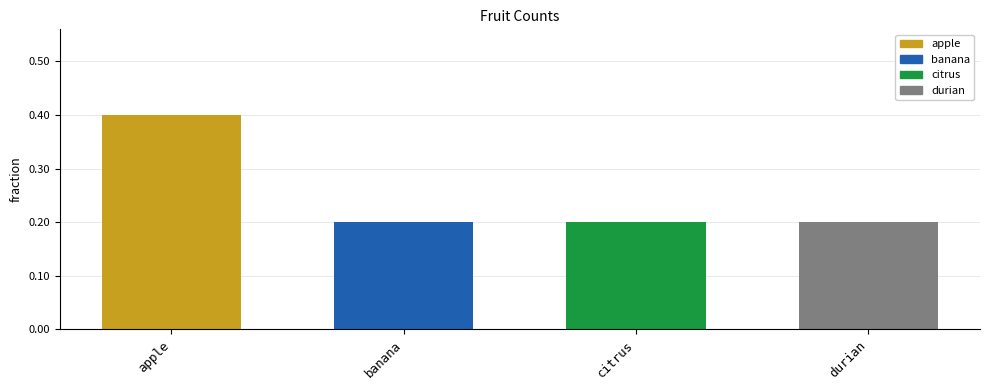

At which category does the chart reach its peak across all series?

apple